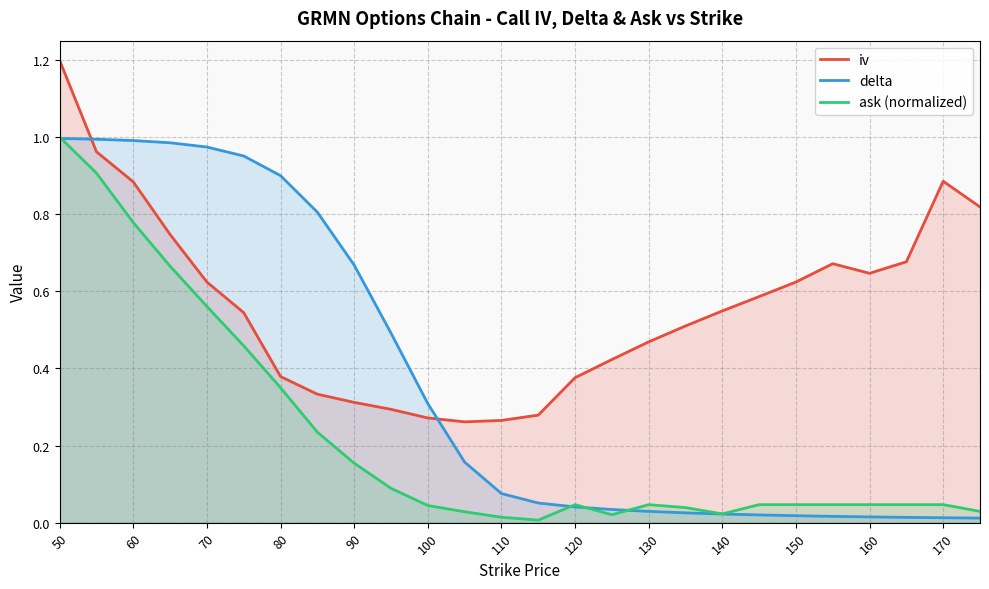

Between 50 and 110, which series saw the biggest shift?

ask (normalized)